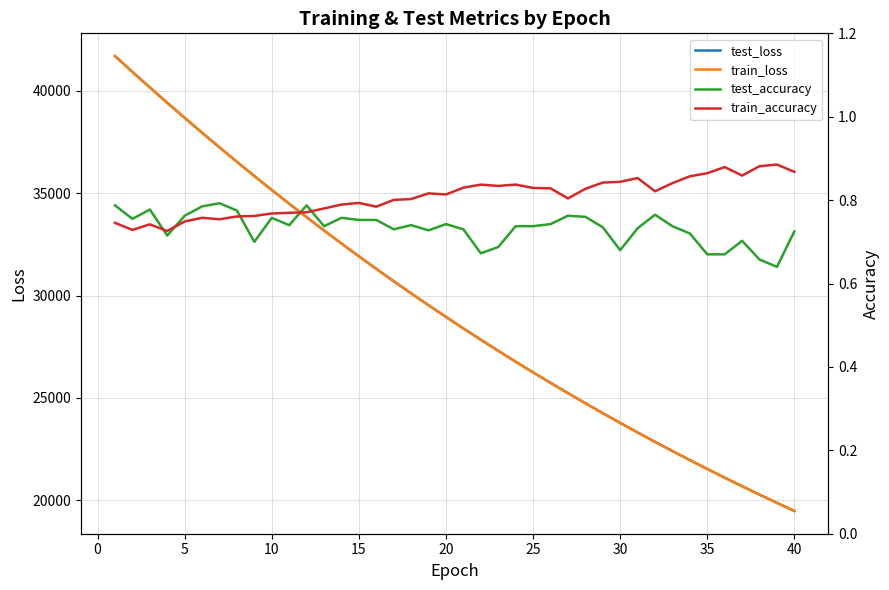

What is the lowest value of the test_loss series?

19480.0